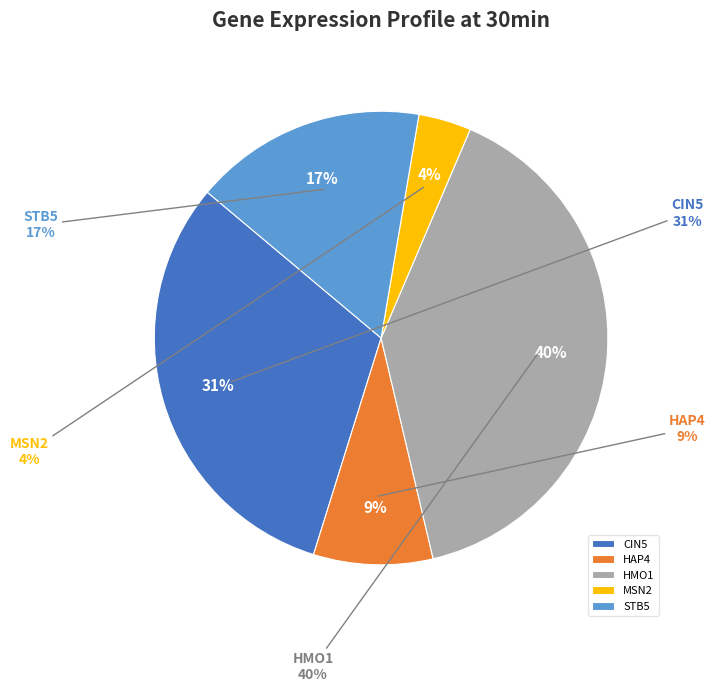

Is there any slice that represents more than half of the pie?

No